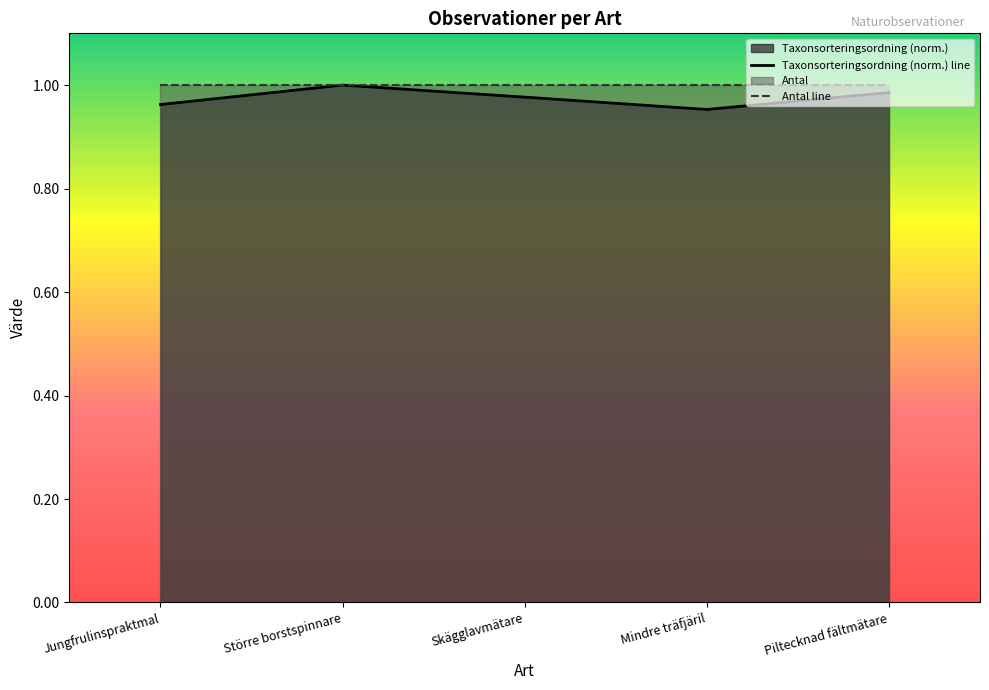

Which series has the widest spread of values?

Taxonsorteringsordning (norm.) line